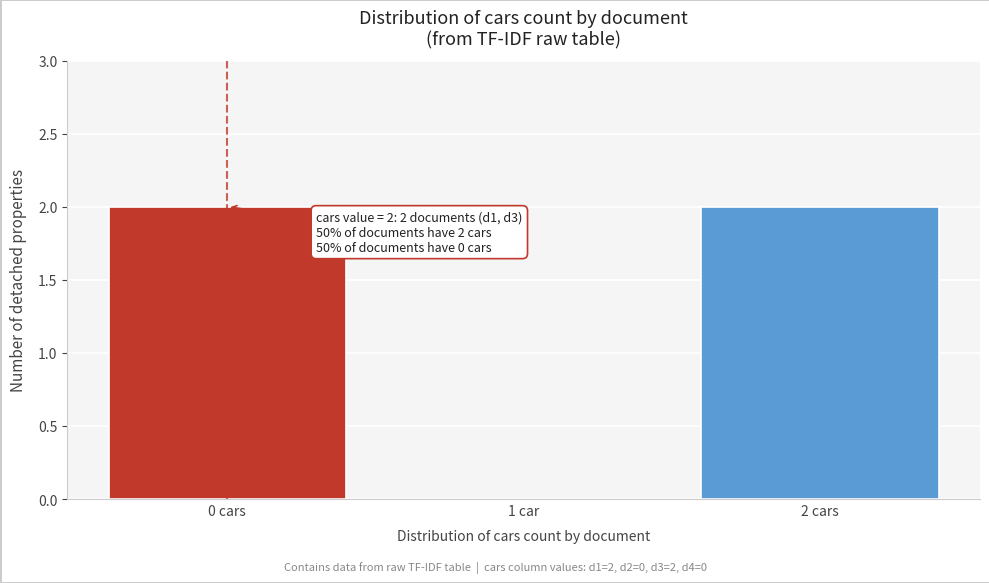

Reading left to right, extract all data points from this chart.

0 cars=2	1 car=0	2 cars=2